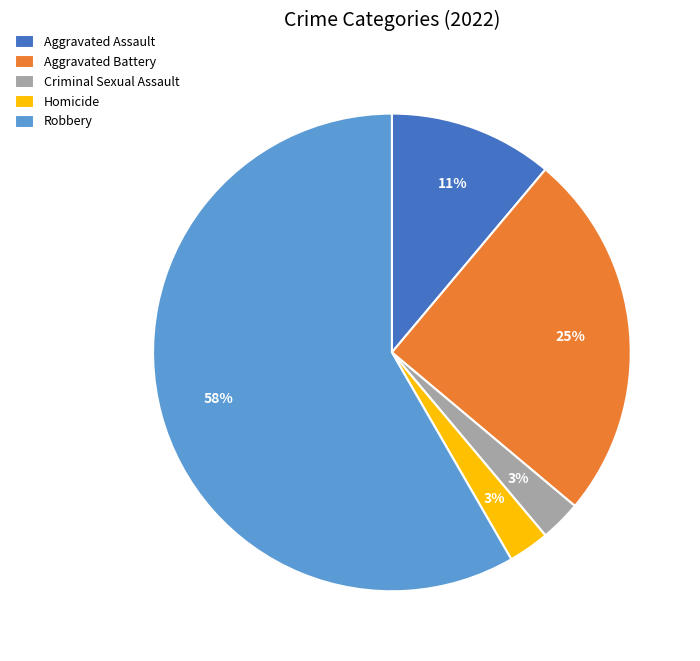

True or false: Homicide accounts for 14% of the total.

False